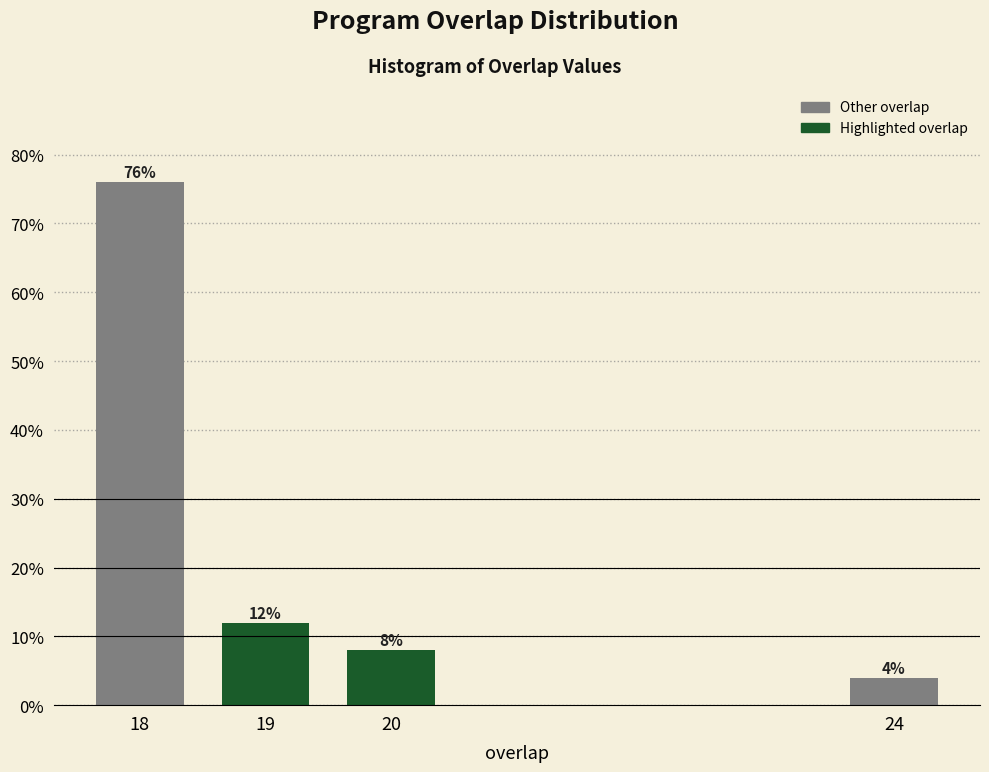

Reading right to left, transcribe all the data shown in this chart.

4	8	12	76